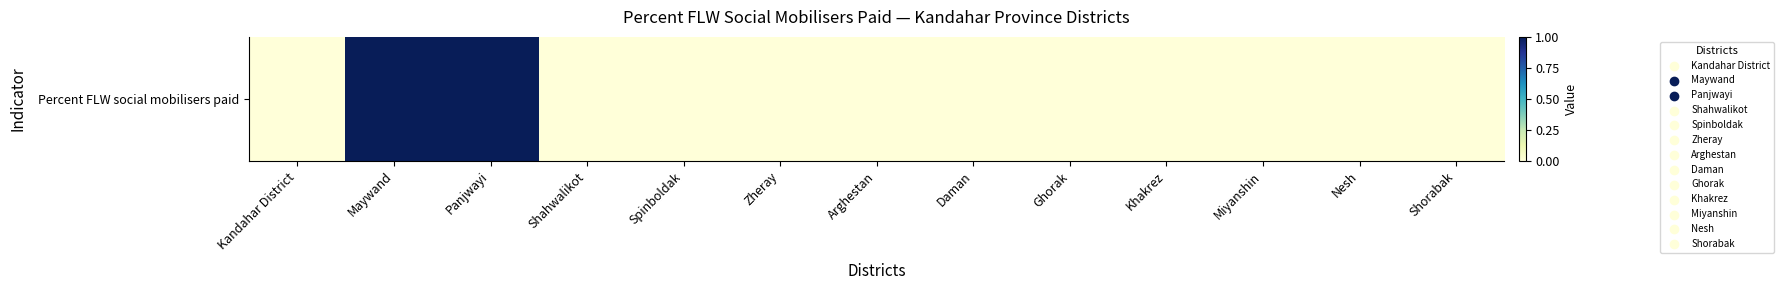

How many values are above zero?

2